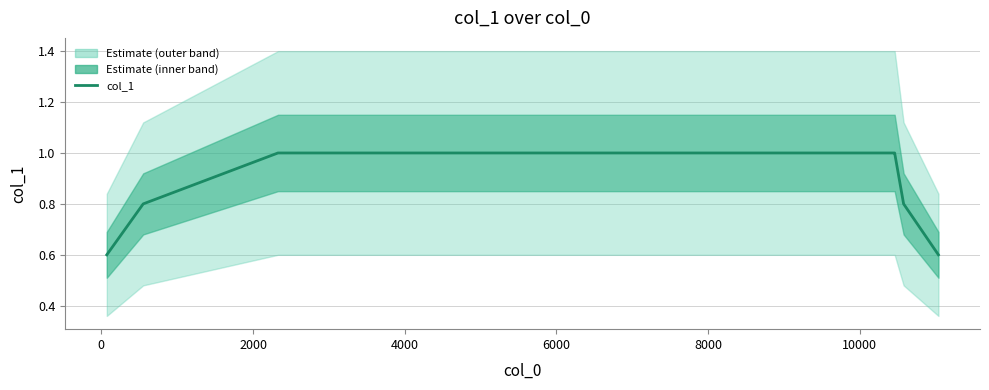

What is the sum of all values?

22.8